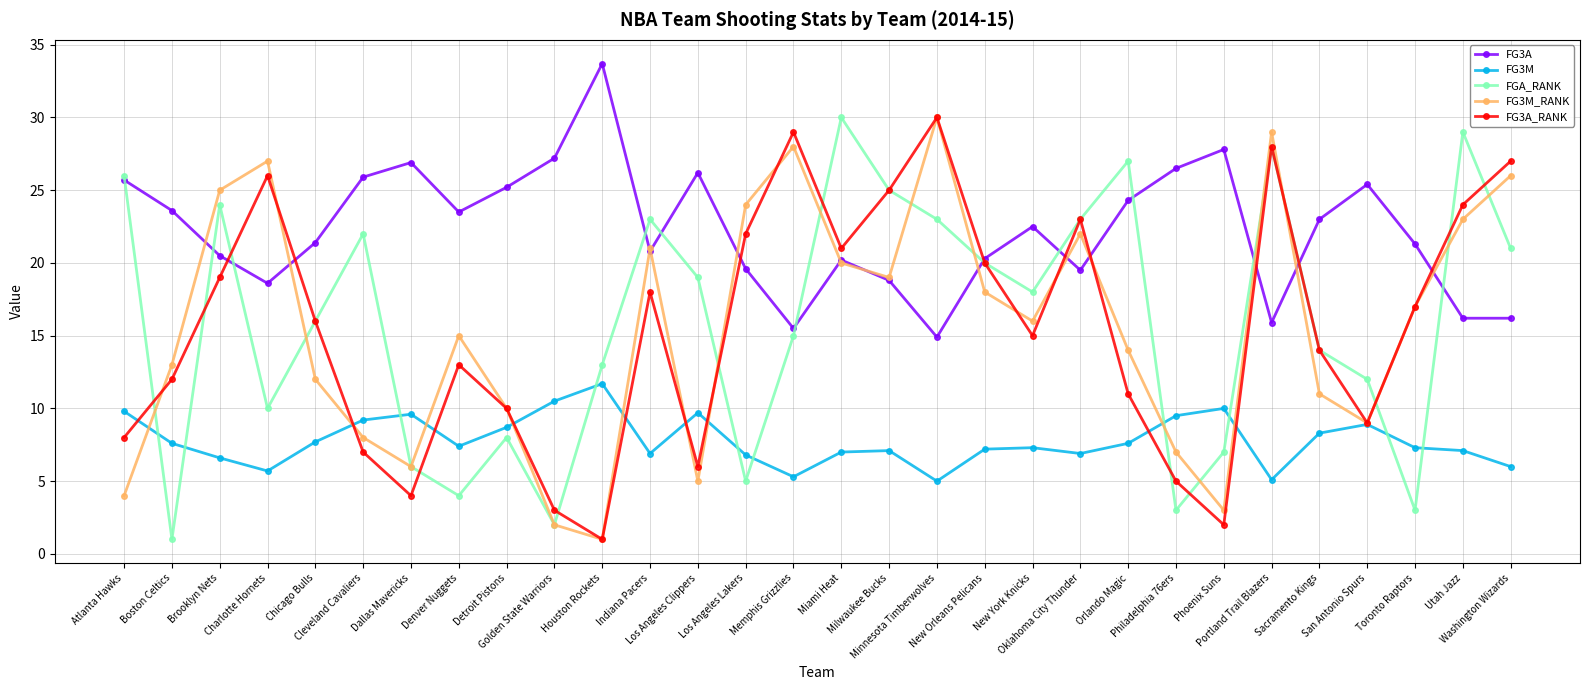

Where is the first local minimum for FG3M?

Charlotte Hornets